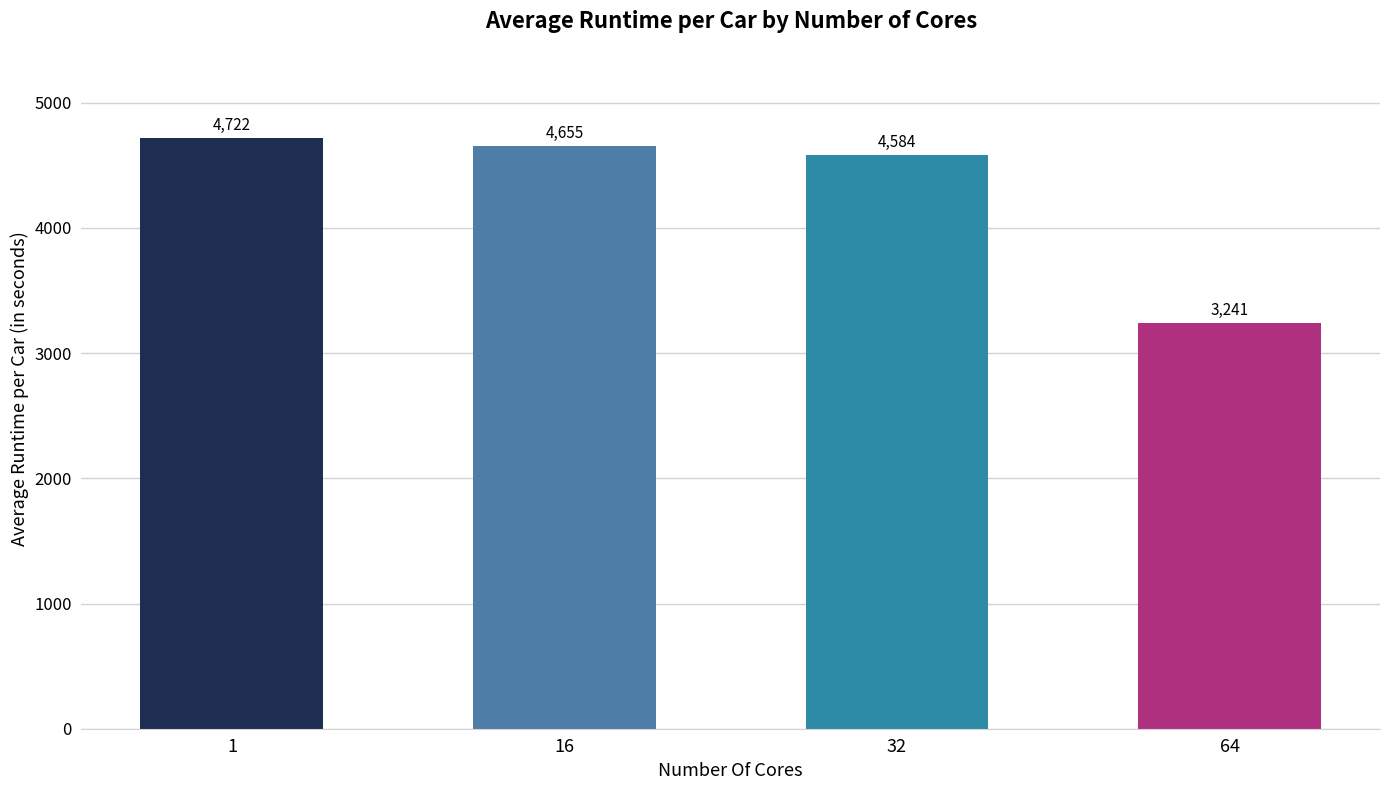

Which has a higher value, 1 or 32?

1